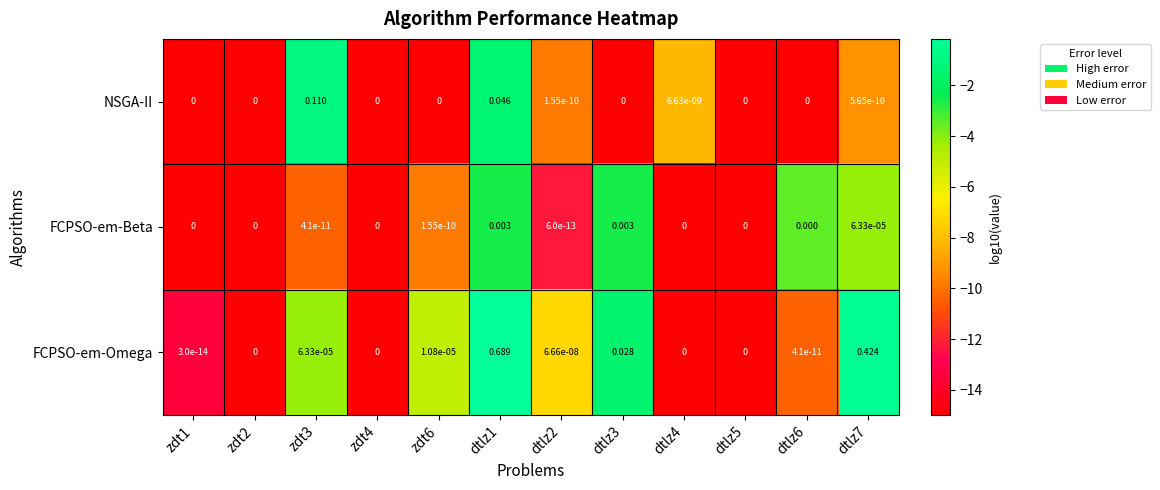

Between dtlz1 and dtlz3, which series saw the biggest shift?

FCPSO-em-Omega